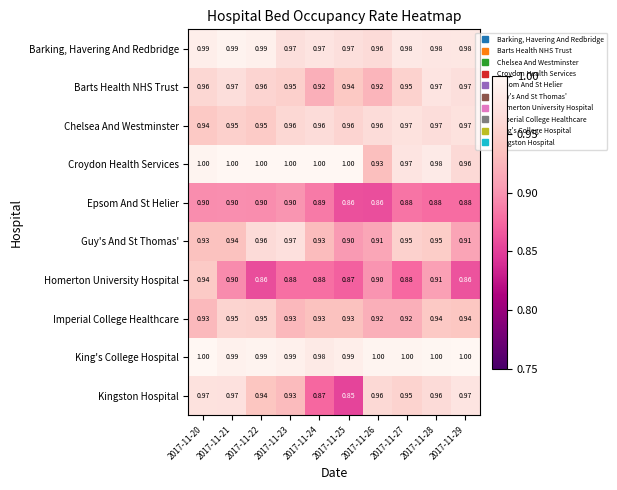

Which series has the widest spread of values?

Kingston Hospital